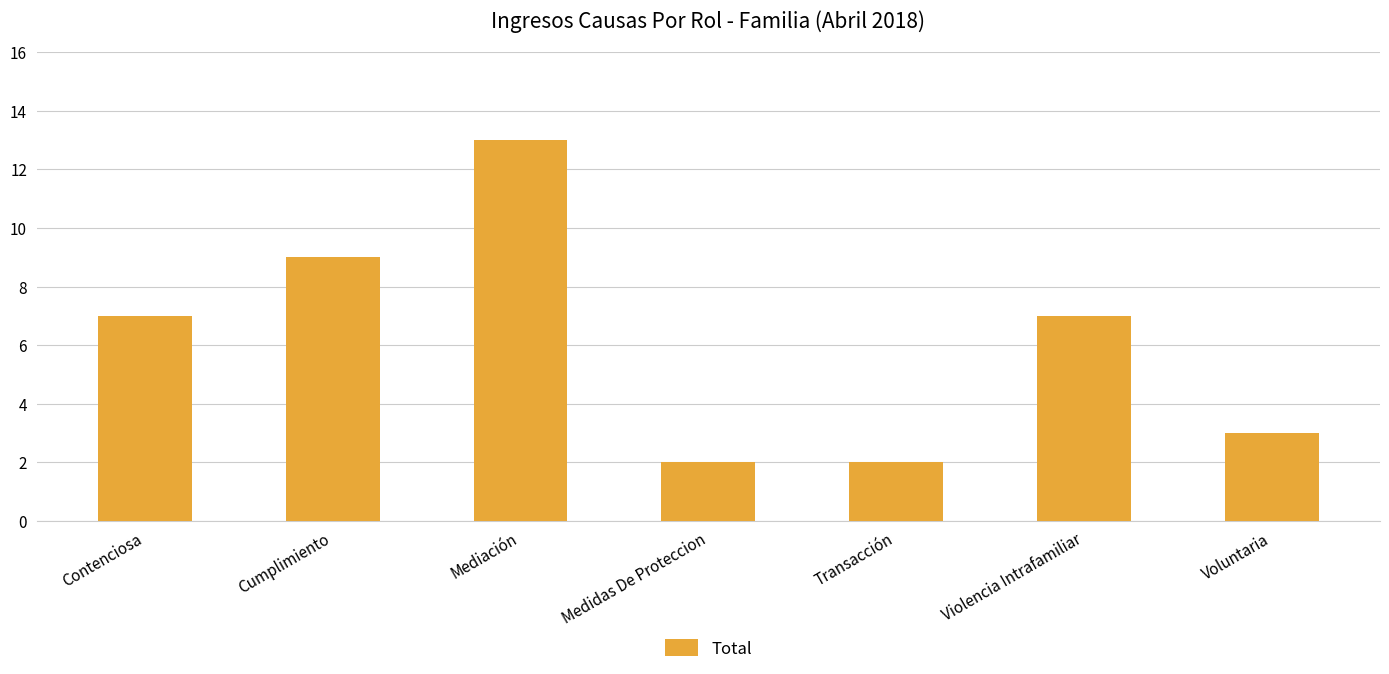

What is the label of the 4th bar from the right?

Medidas De Proteccion